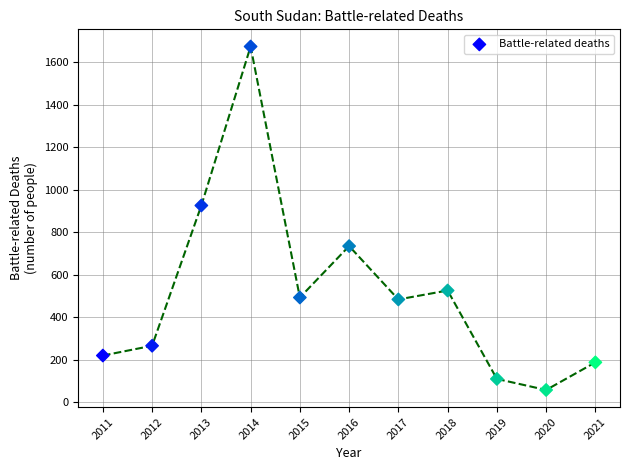

What is the average X value?

2016